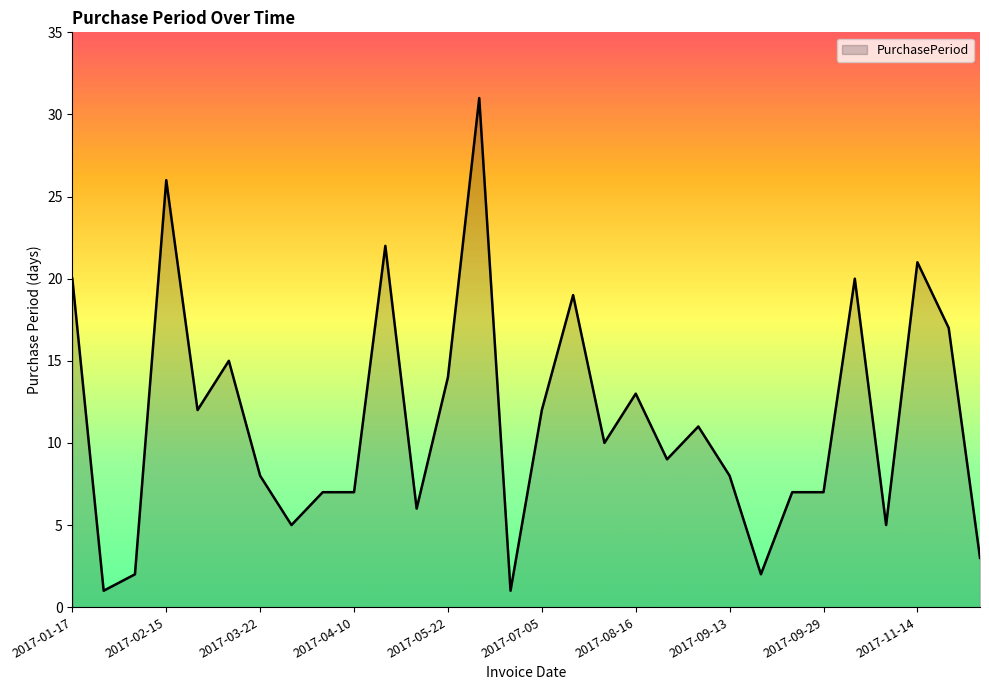

How many lines are shown in the chart?

1